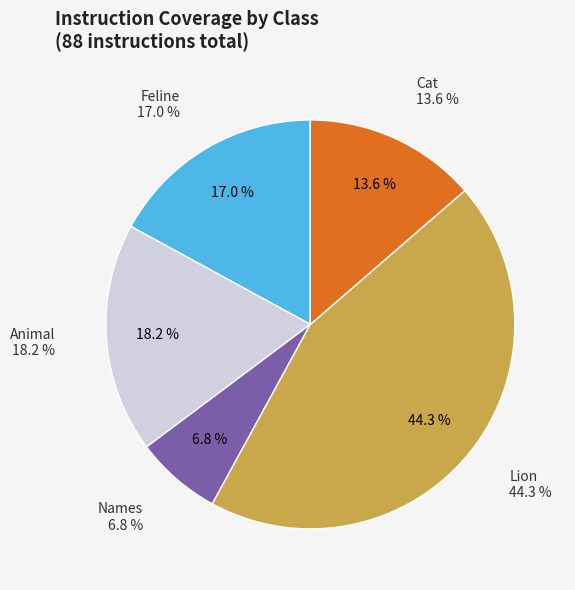

Do Feline and Animal together represent more than half of the pie?

No